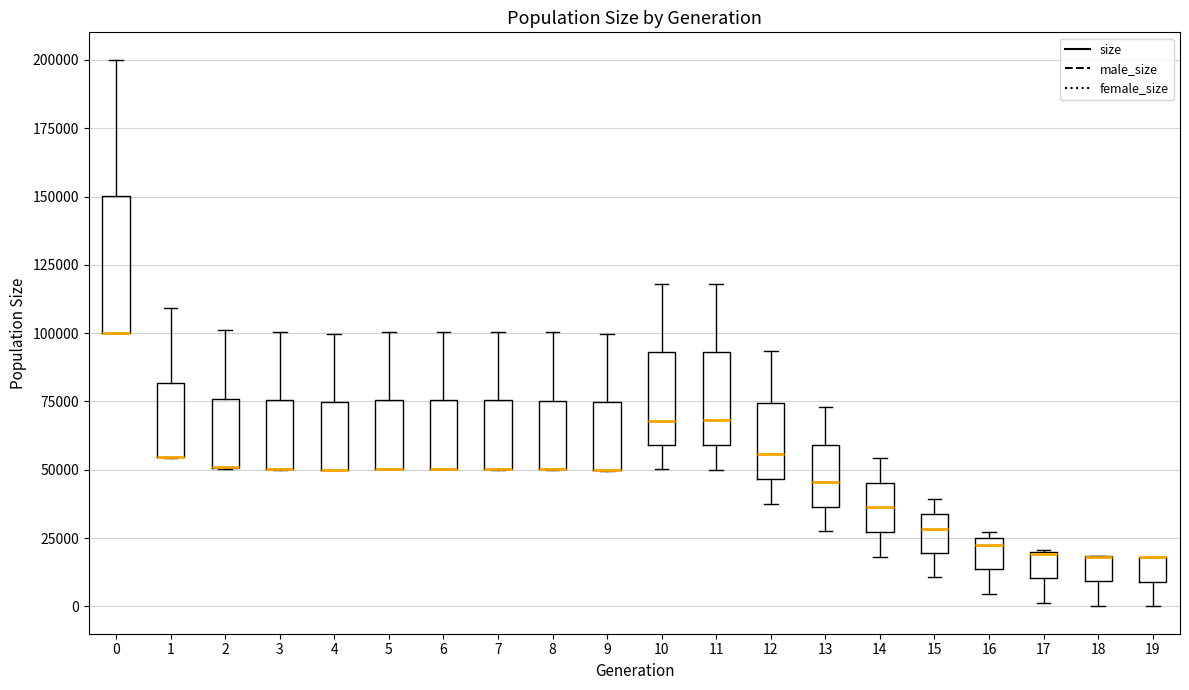

Where does the median line of the box at x = 13 sit on the y-axis? The values are not printed on the chart, so give them approximately, as read against the axis.

45000